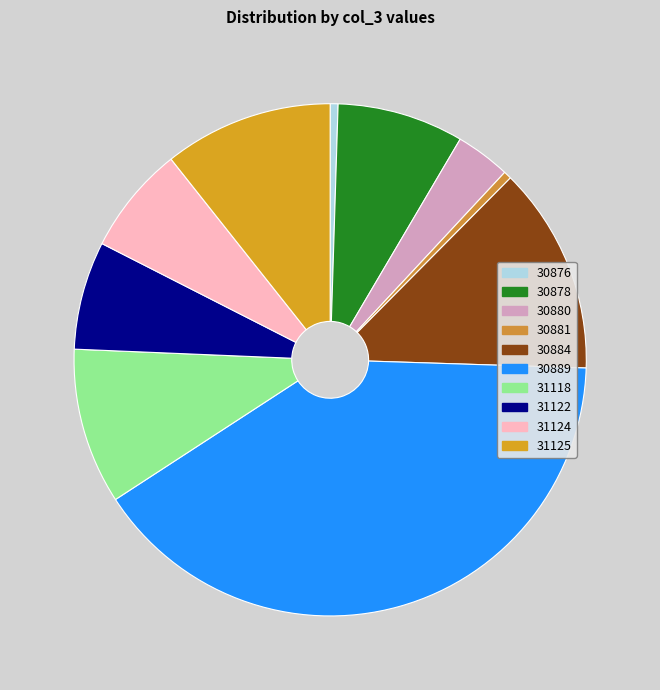

Rank the categories by value from lowest to highest.

30876, 30881, 30880, 31122, 31124, 30878, 31118, 31125, 30884, 30889